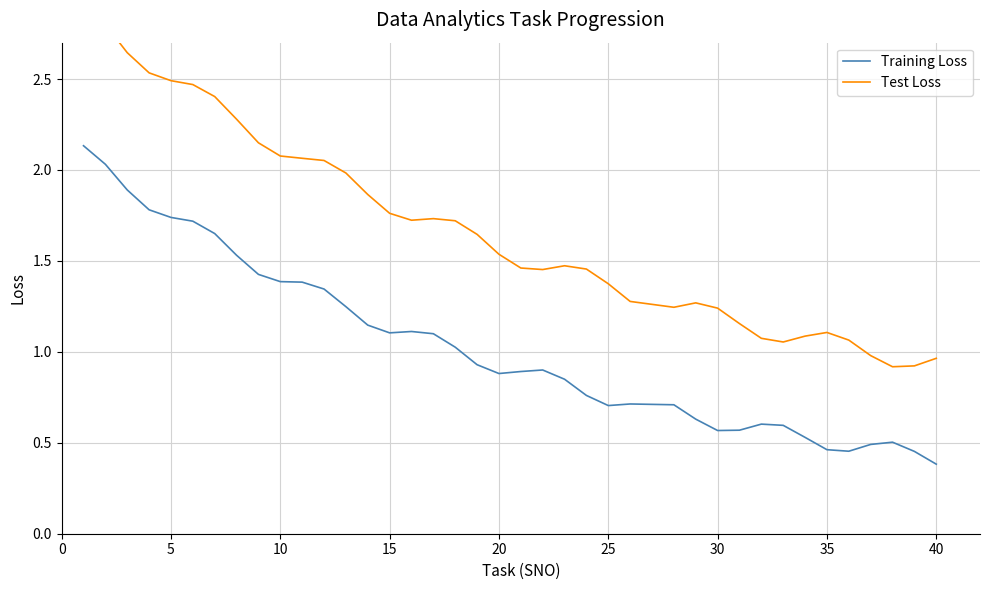

True or false: Test Loss and Training Loss cross at least once.

False